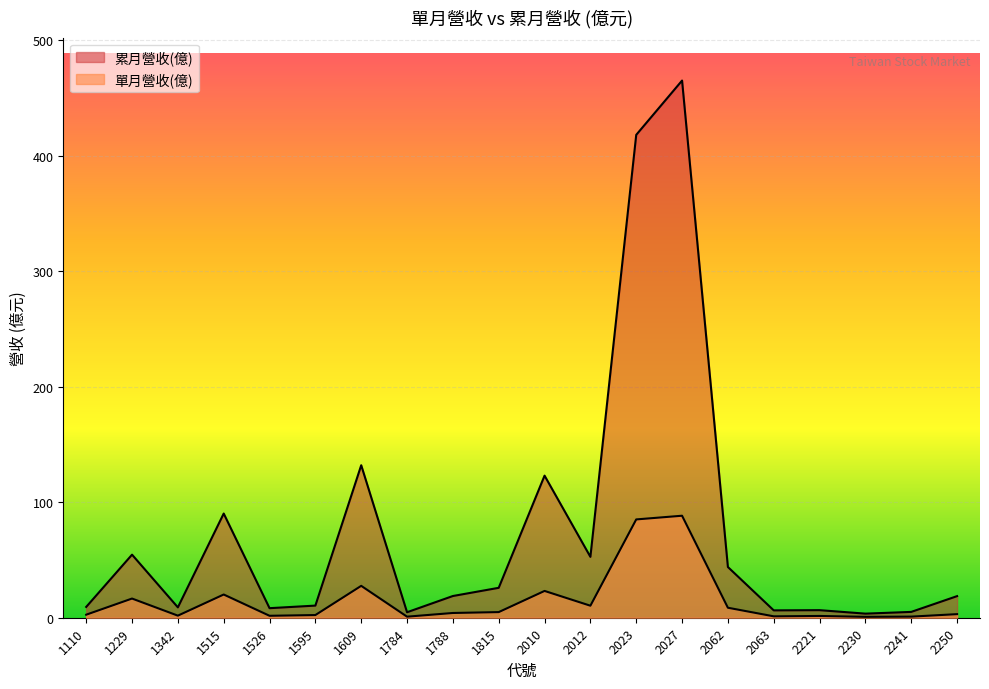

How many interior local valleys does the 單月營收(億) series have?

6